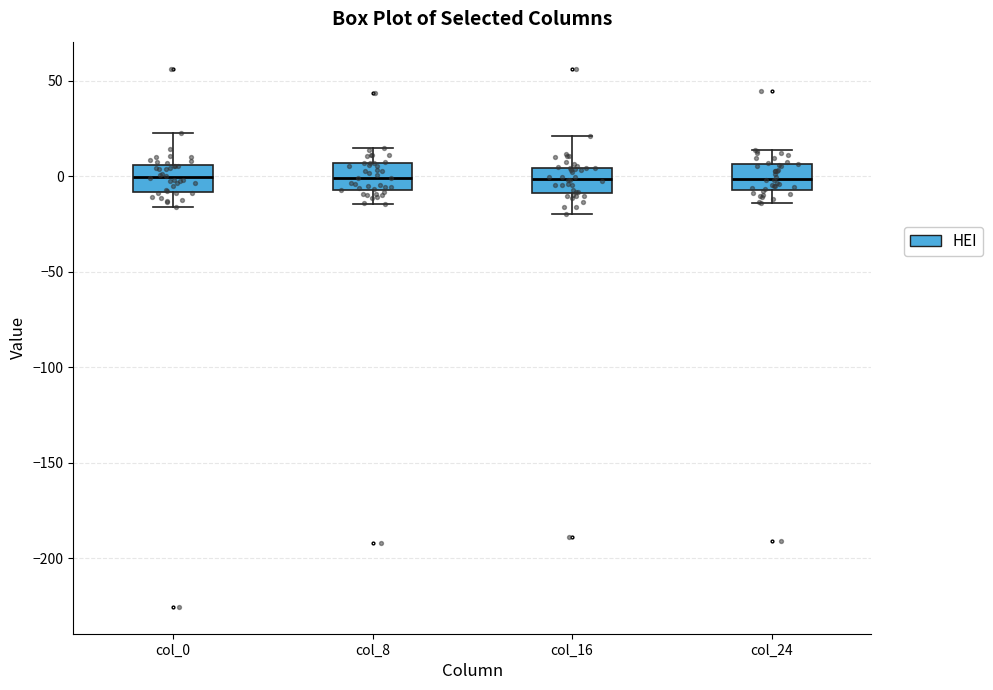

Reading left to right, transcribe this box plot: for each box, give where its median line is, the range the box spans, and where its two whiskers end, as read against the y-axis. The values are not printed on the chart, so give them approximately, as read against the axis.

col_0: median 0, box -10 to 5, whiskers -15 to 25
col_8: median 0, box -5 to 5, whiskers -15 to 15
col_16: median 0, box -10 to 5, whiskers -20 to 20
col_24: median 0, box -5 to 5, whiskers -15 to 15